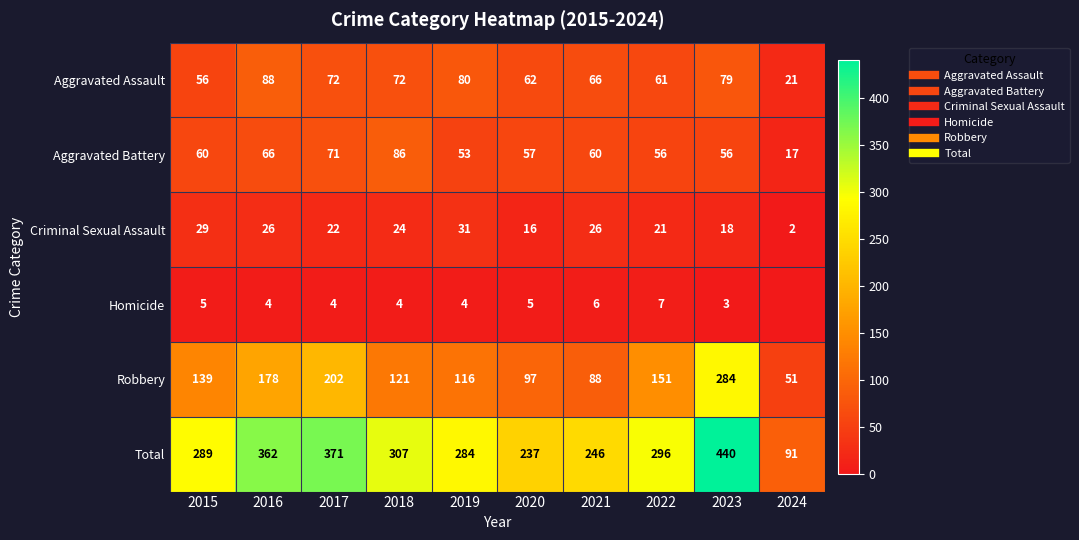

What is the greatest value displayed?

440